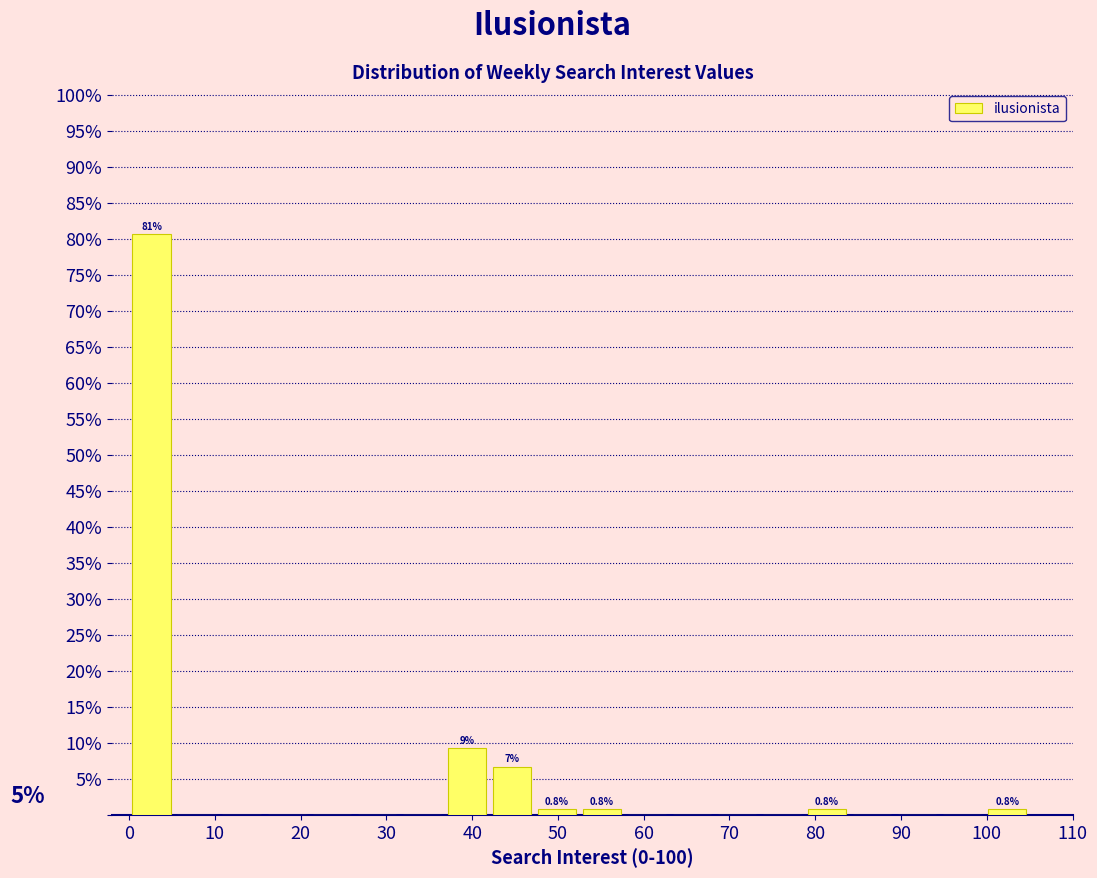

Over which range of the x-axis is the bar tallest?

0 to 5